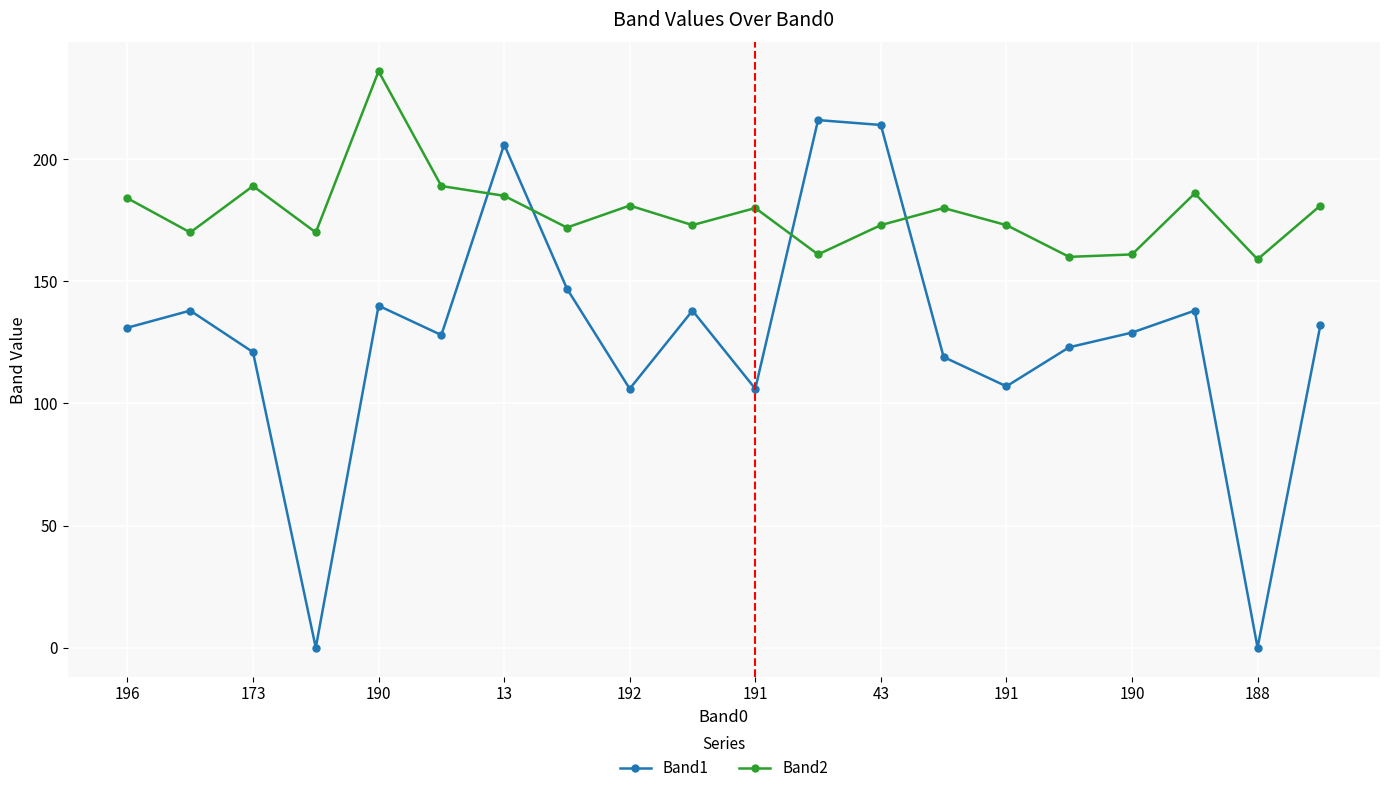

How many data points in Band2 are less than 180?

10